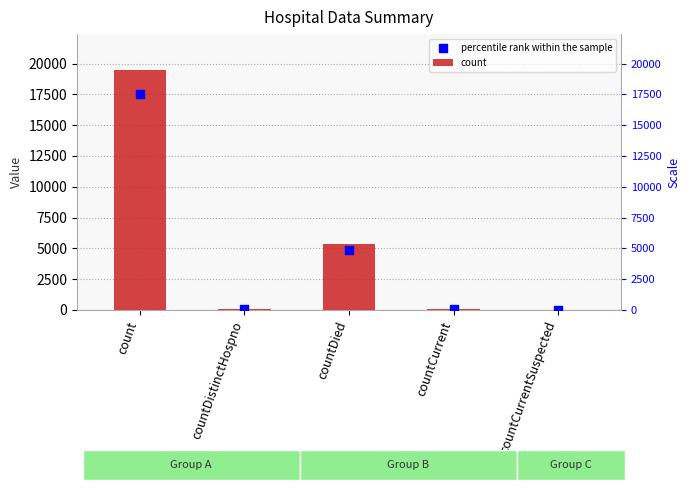

What is the change in value from countDistinctHospno to countCurrentSuspected?

-40